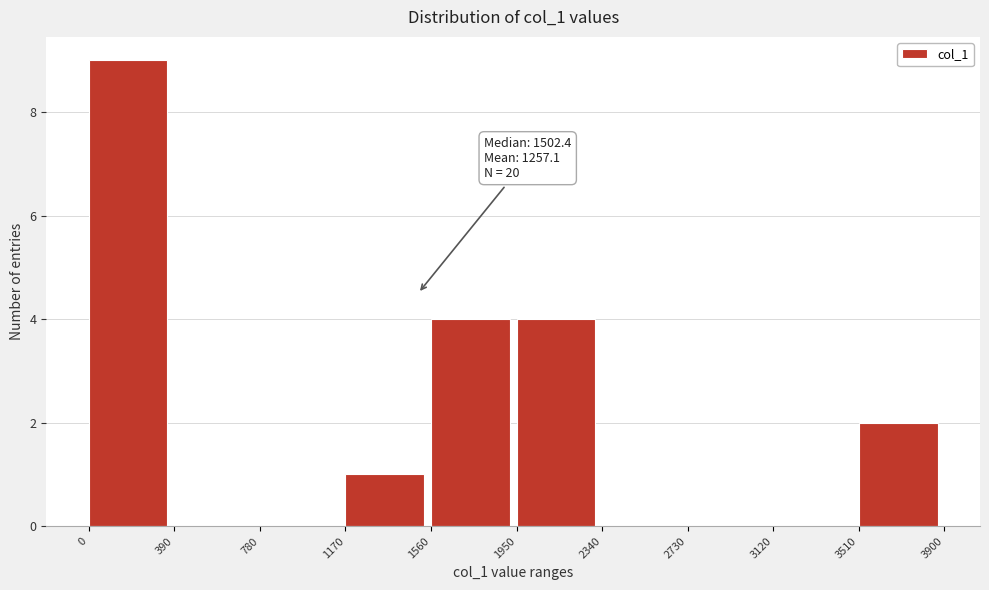

Which range on the x-axis has the tallest bar?

0 to 390